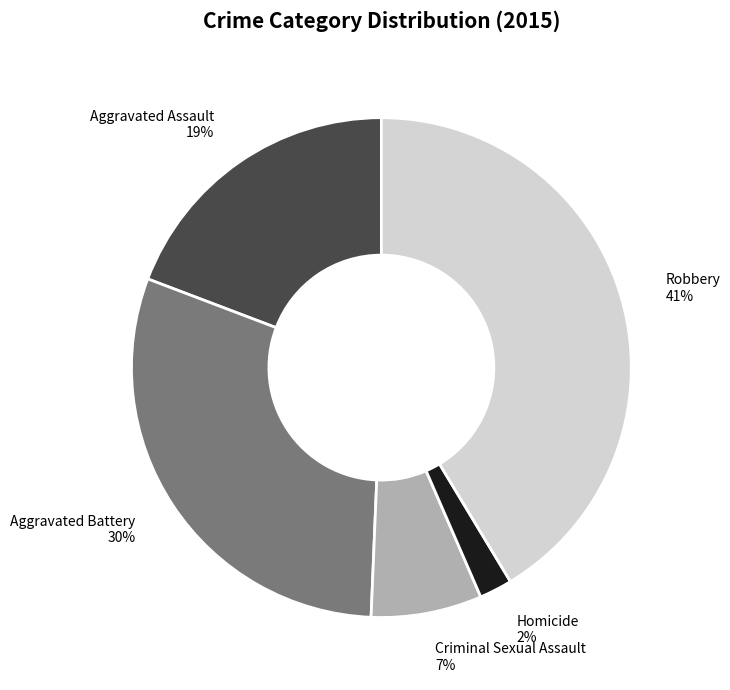

How many segments does this pie chart have?

5